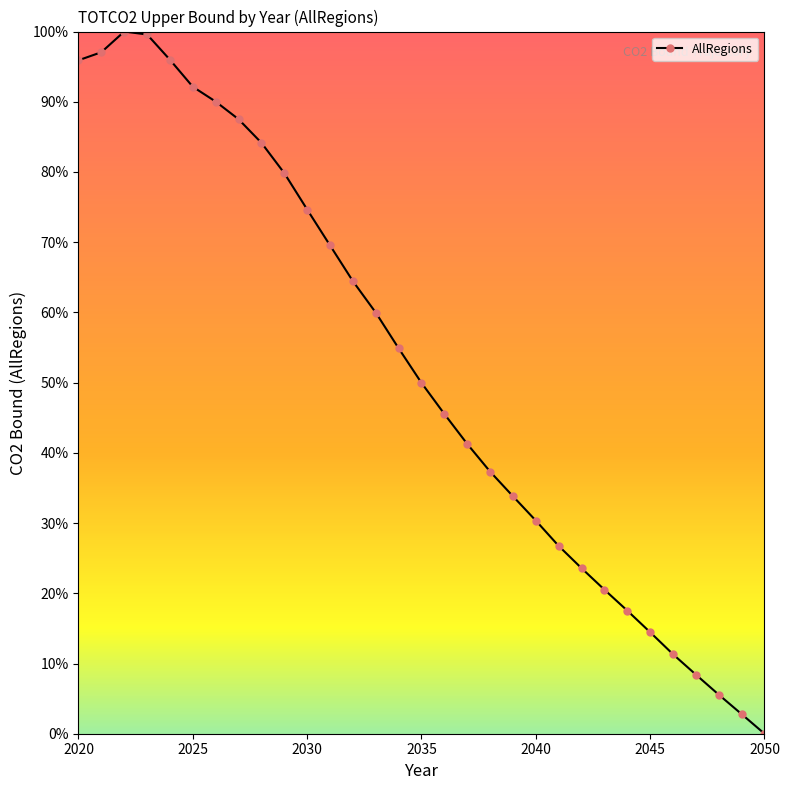

True or false: the data has more than 1 interior local peaks.

False